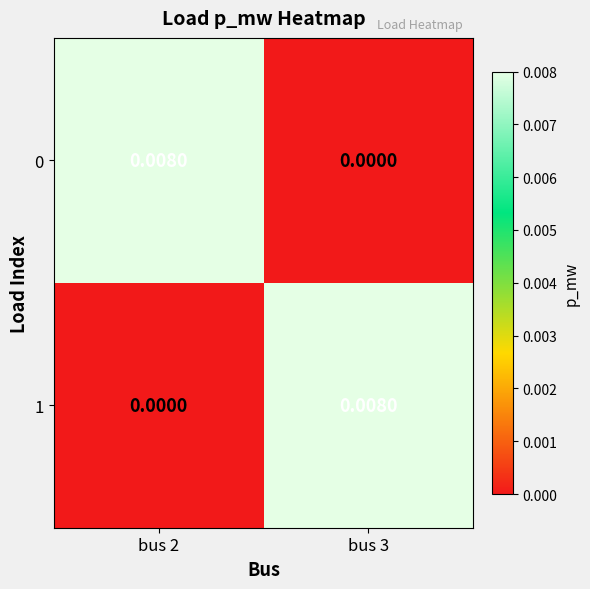

Count the number of categories in the chart.

2